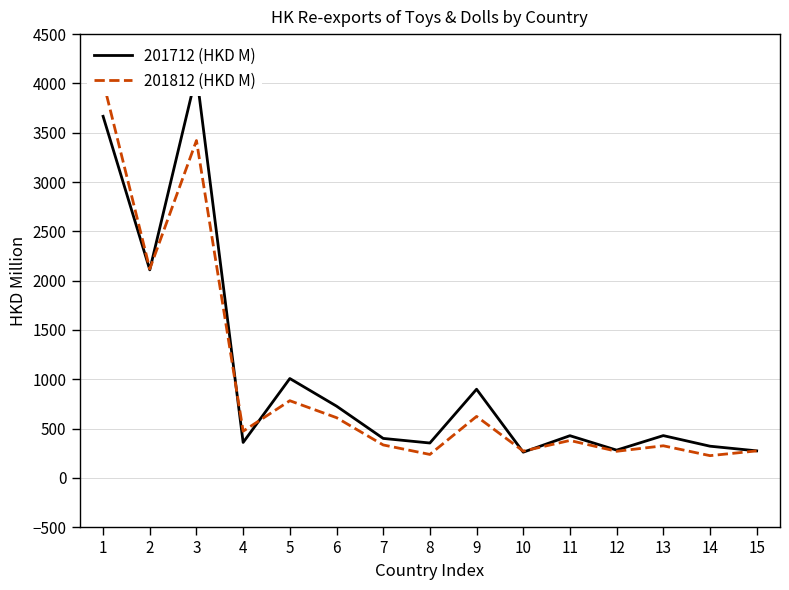

How many times do 201712 (HKD M) and 201812 (HKD M) cross each other?

5